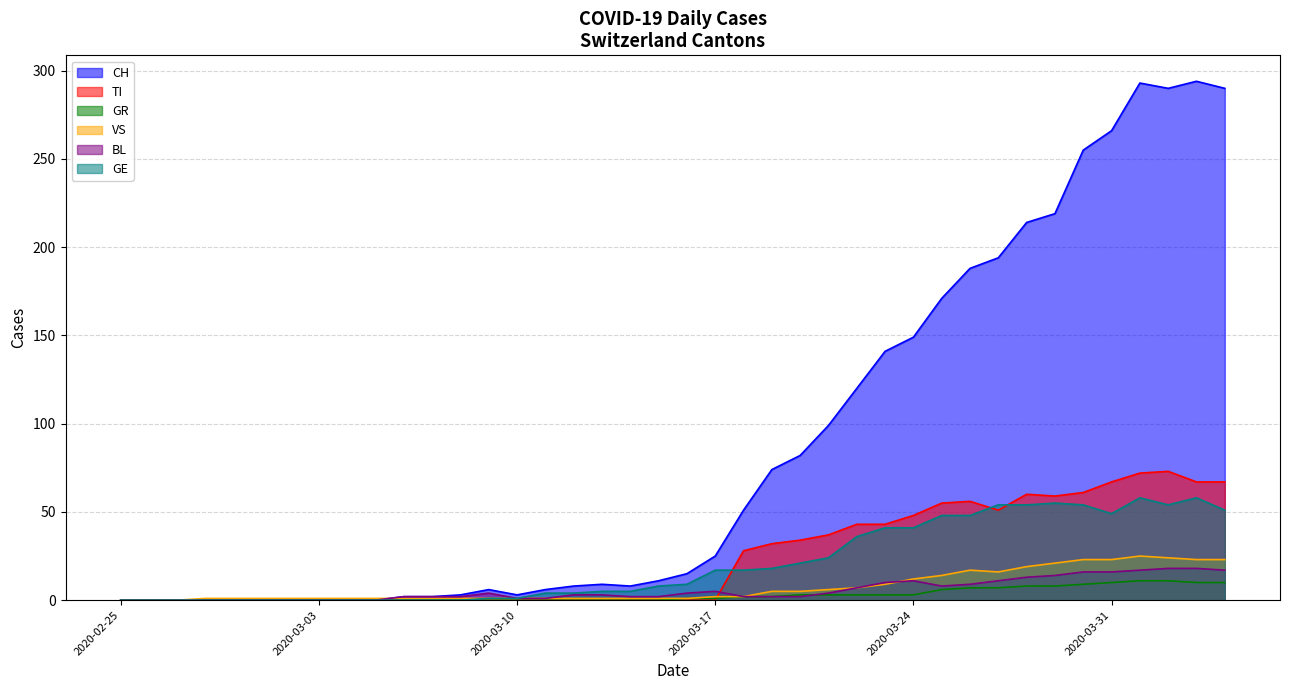

What is the maximum value for GR?

11